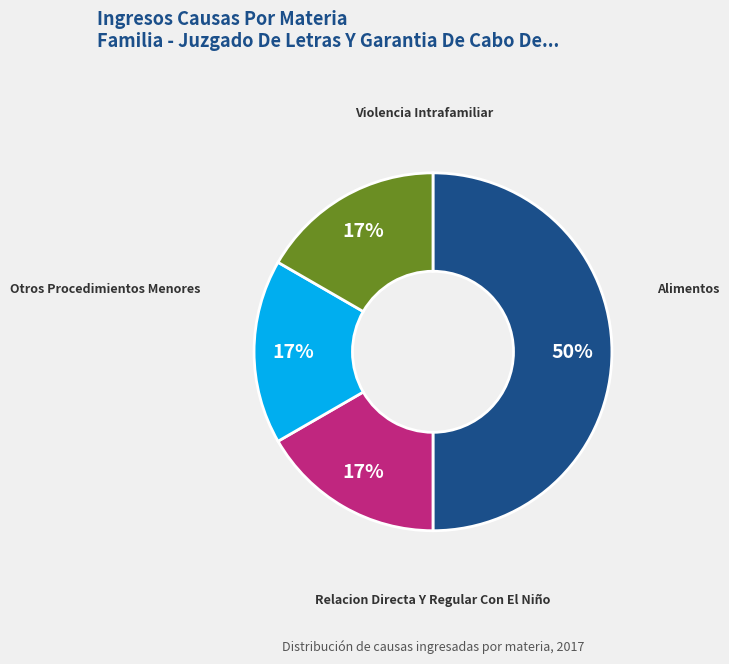

Combined, do Relacion Directa Y Regular Con El Niño and Otros Procedimientos Menores account for over 50%?

No